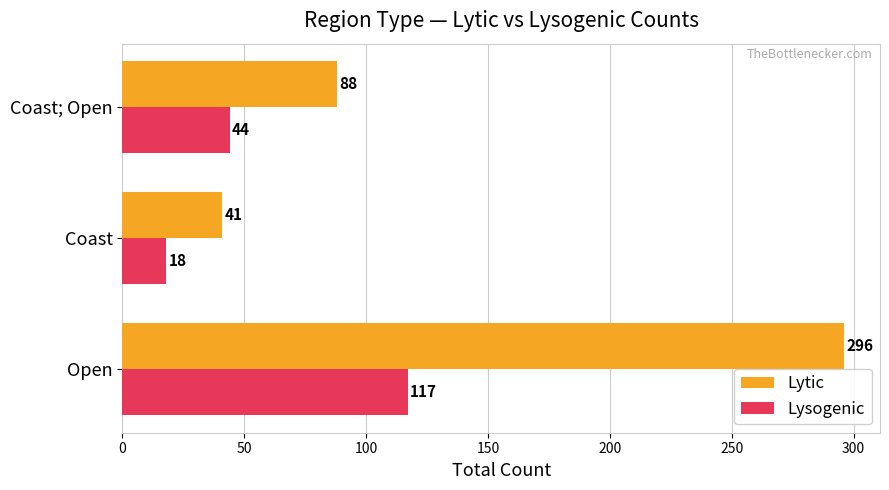

List the series in order of their peak value, highest first.

Lytic, Lysogenic